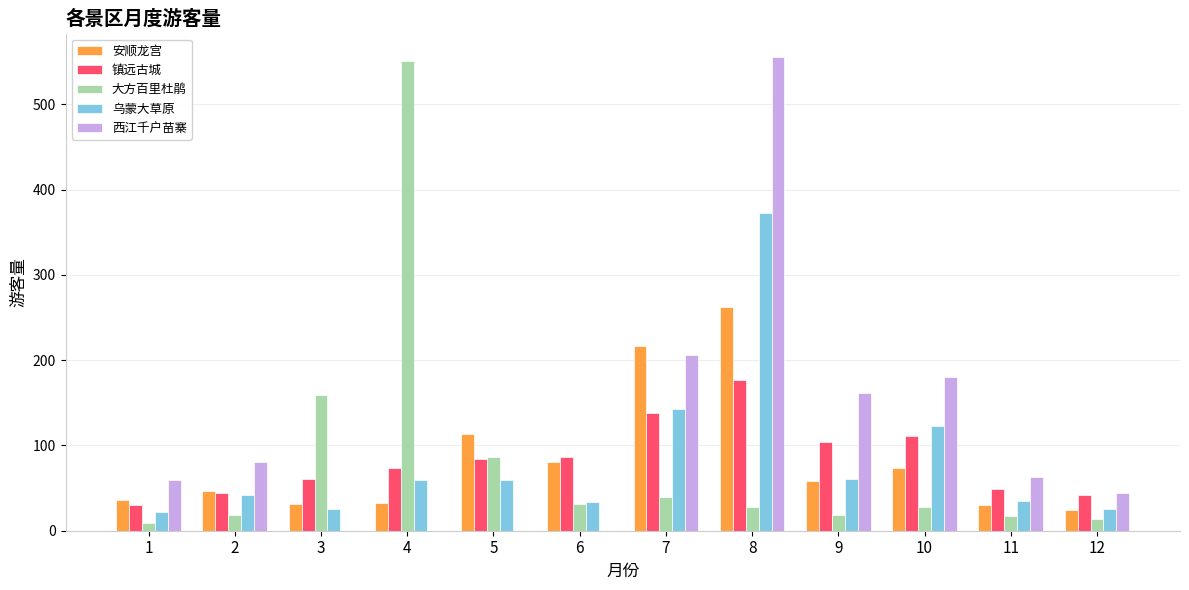

Is it true that 大方百里杜鹃 equals 159 at 3?

True